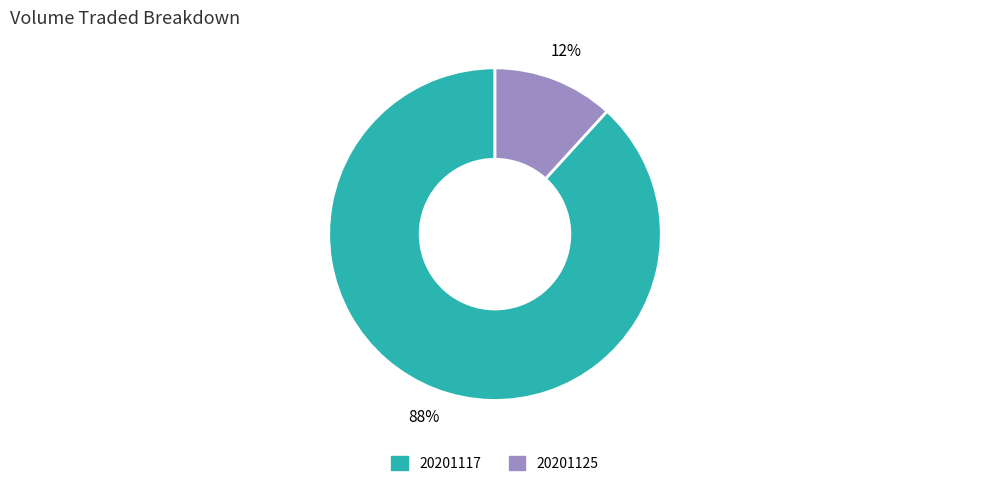

True or false: 20201125 accounts for 4% of the total.

False